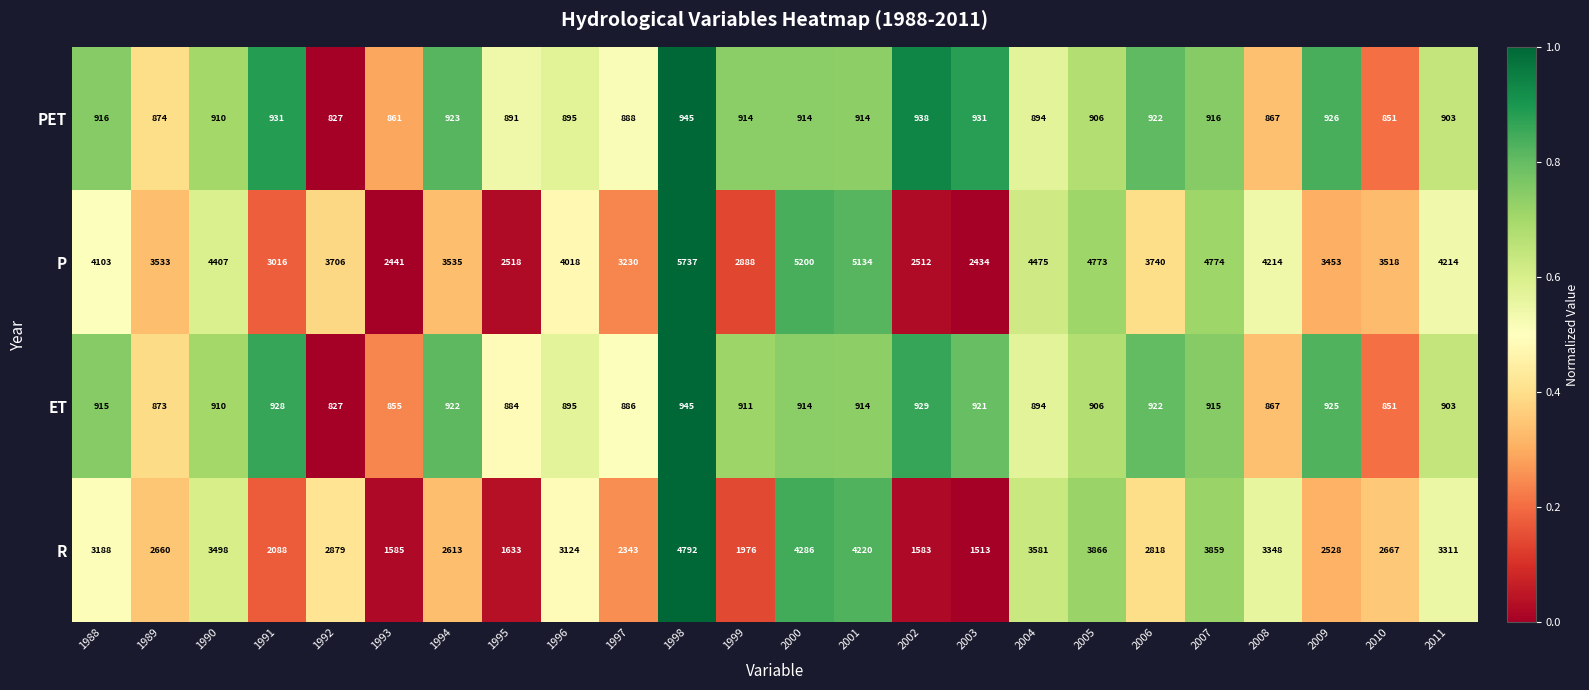

The ET series shows 284 at 2005. True or false?

False